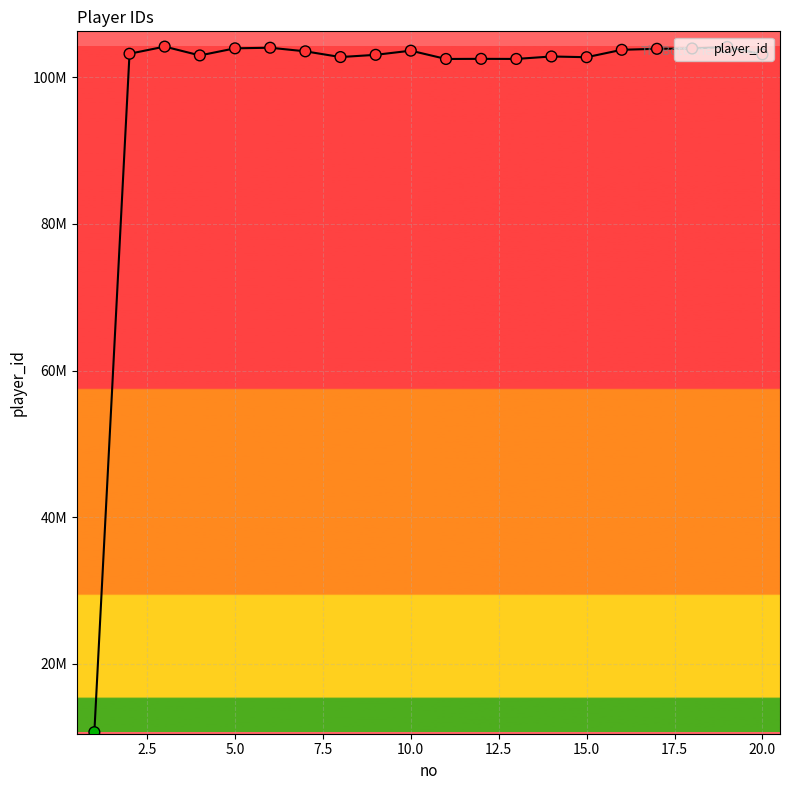

Is this an area chart (filled region under the line)?

Yes